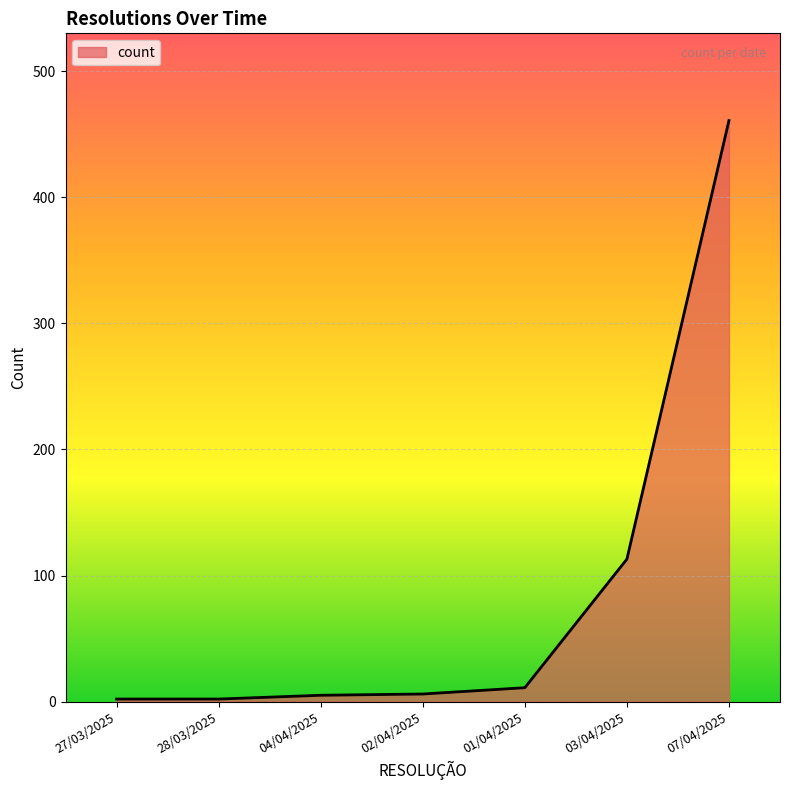

What is the difference between the second highest and second lowest values?

111